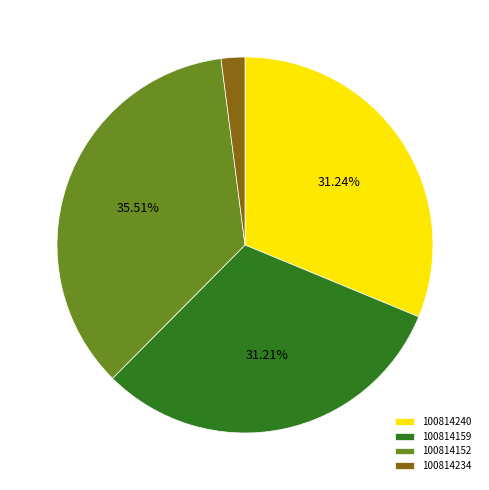

Is it true that 100814159 is 31% of the pie?

True